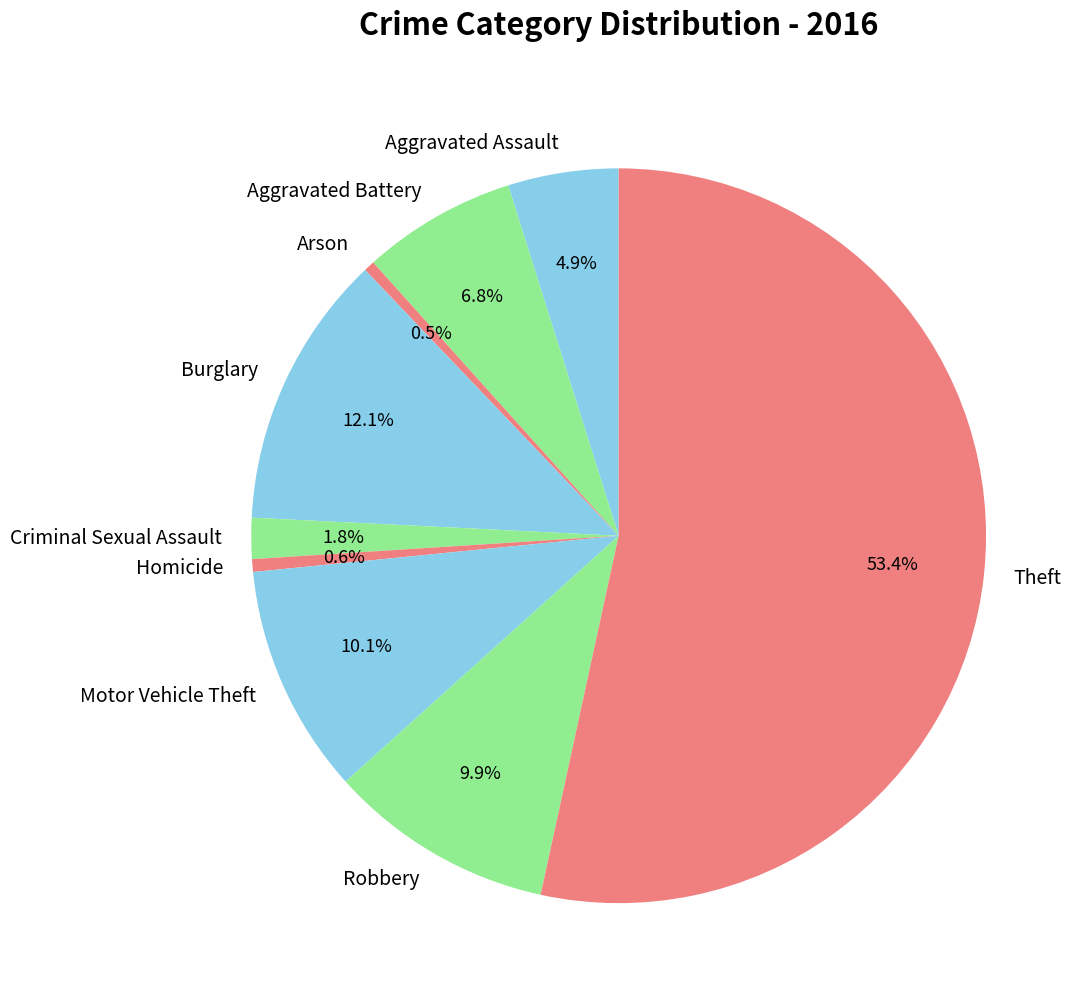

To the nearest percent, what portion does Burglary represent?

12%